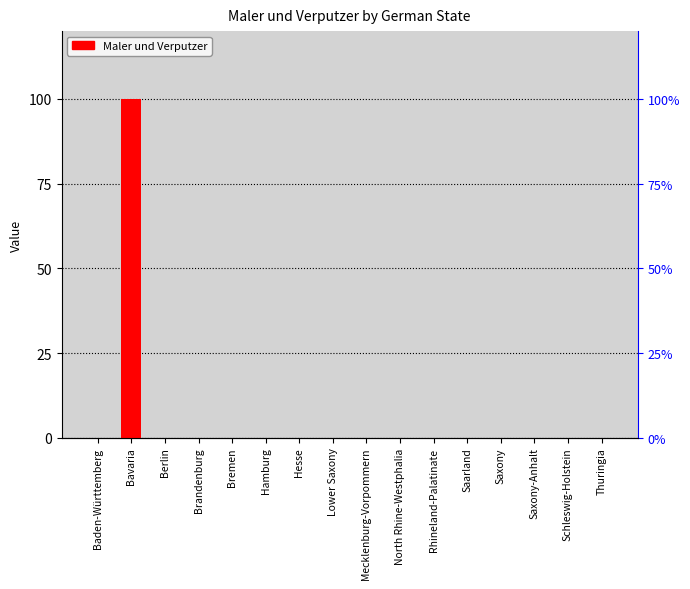

How many series are shown in this chart?

1